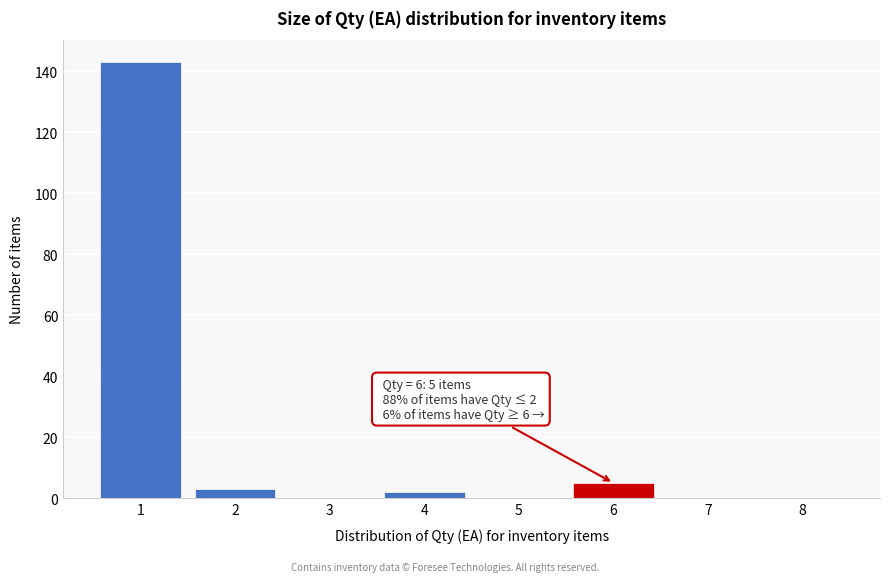

Which range on the x-axis has the tallest bar?

0.5 to 1.5